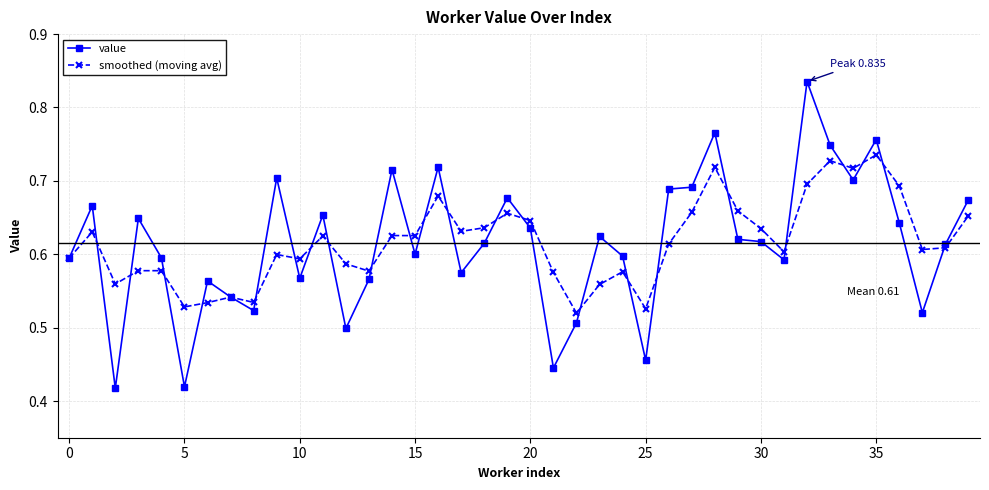

List the series in order of their peak value, highest first.

value, smoothed (moving avg)